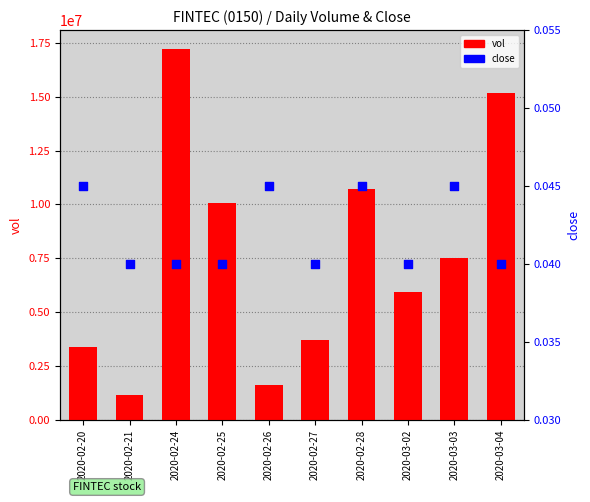

At which category is the sum across all series the highest?

2020-02-24